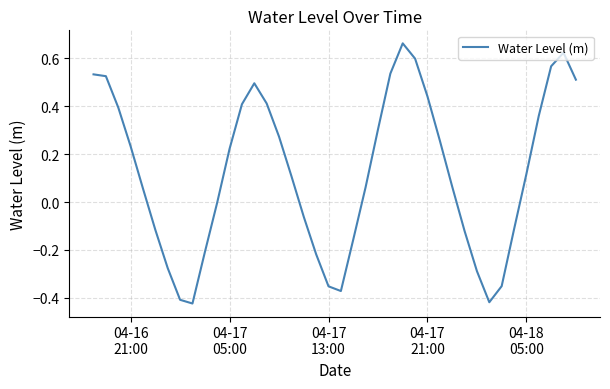

What is the minimum value shown in the chart?

-0.4